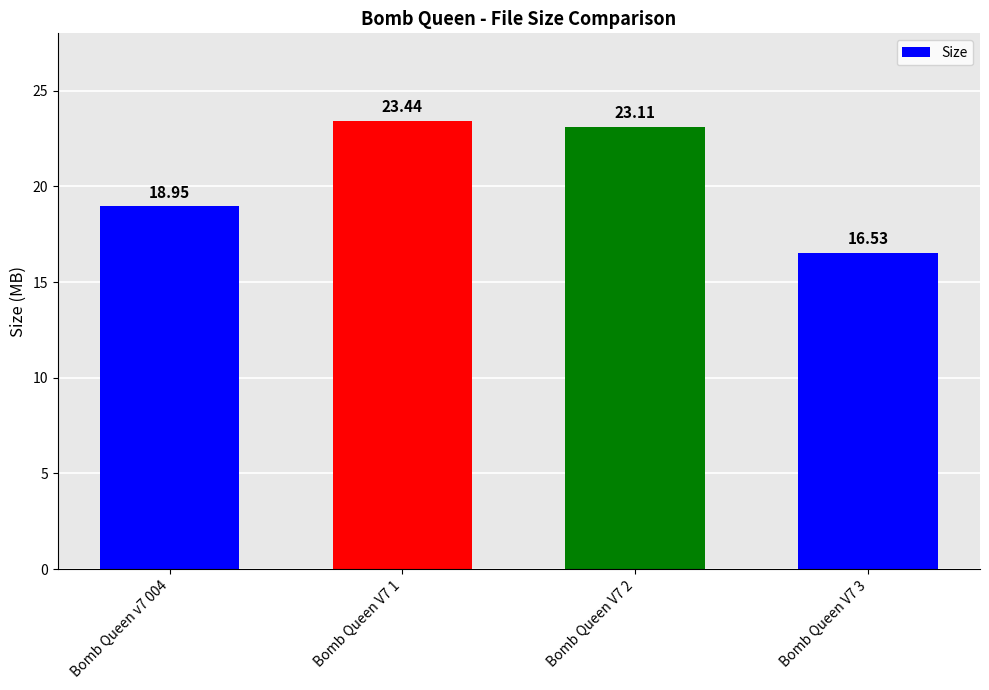

List the labels in order of value, largest first.

Bomb Queen V7 1, Bomb Queen V7 2, Bomb Queen v7 004, Bomb Queen V7 3